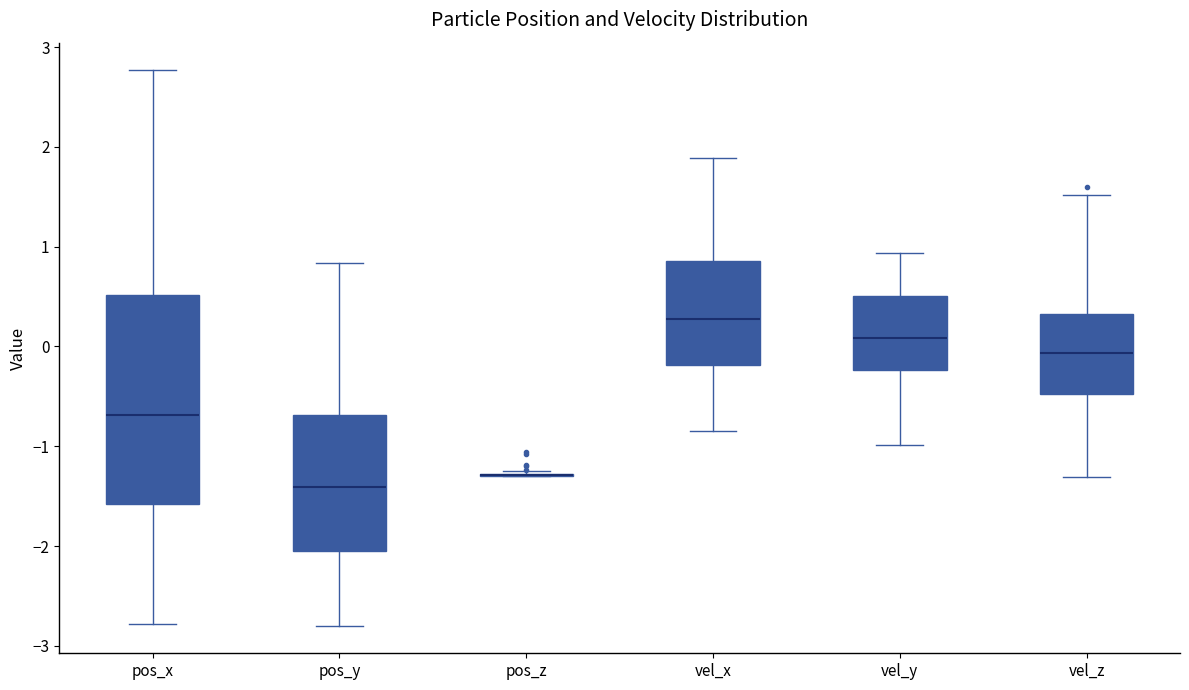

Where does the upper whisker of the box for vel_z end on the y-axis? The values are not printed on the chart, so give them approximately, as read against the axis.

1.5